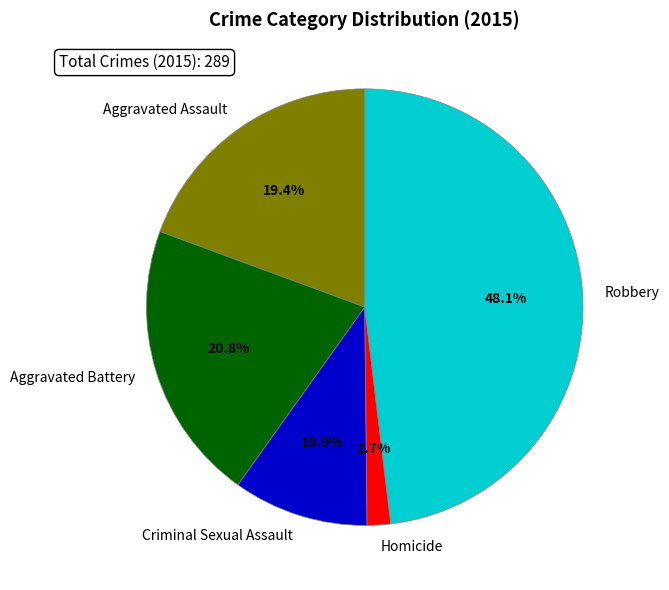

To the nearest percent, what portion does Aggravated Battery represent?

21%